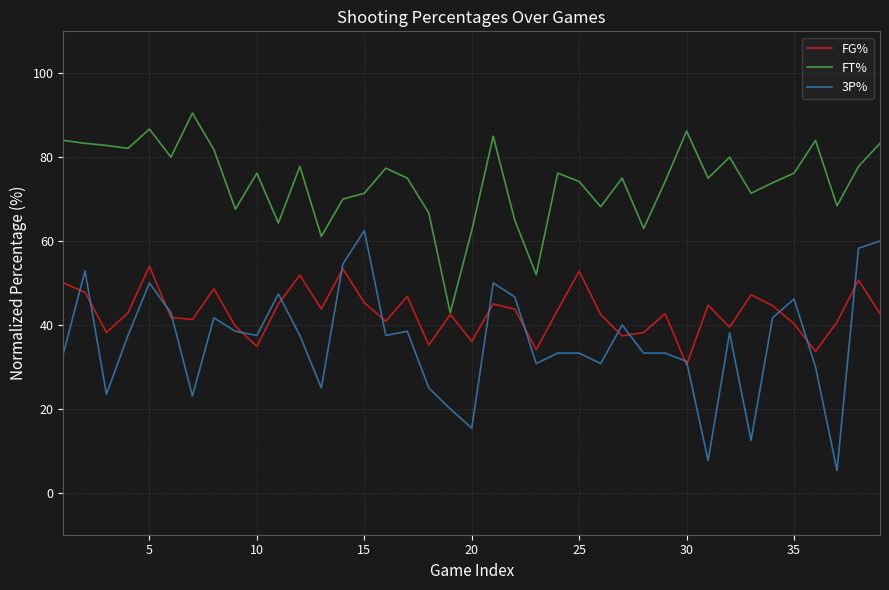

True or false: FT% and 3P% cross at least once.

False